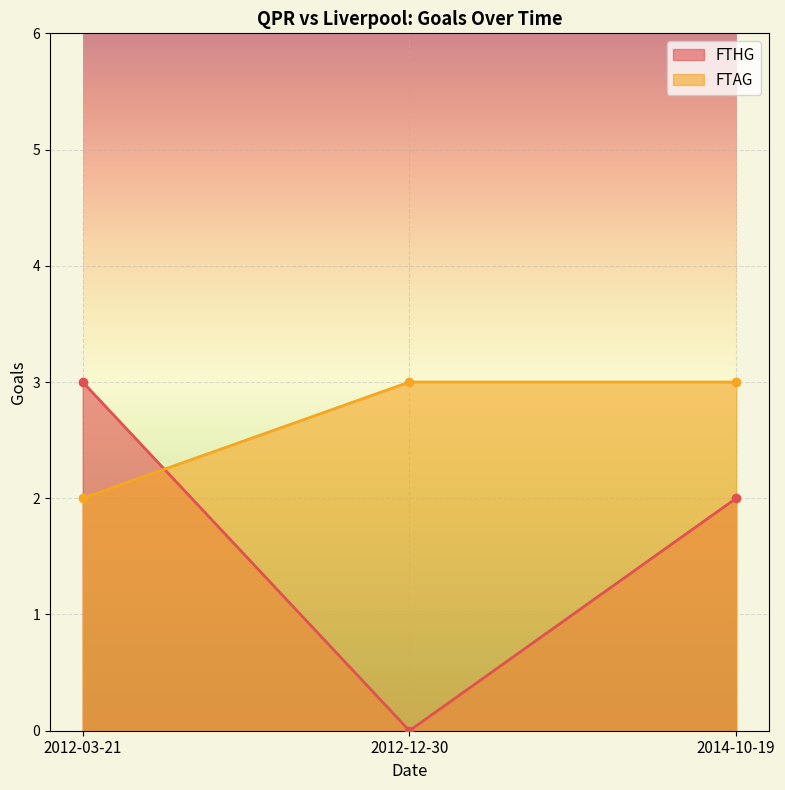

At how many categories does at least one series exceed 1?

3